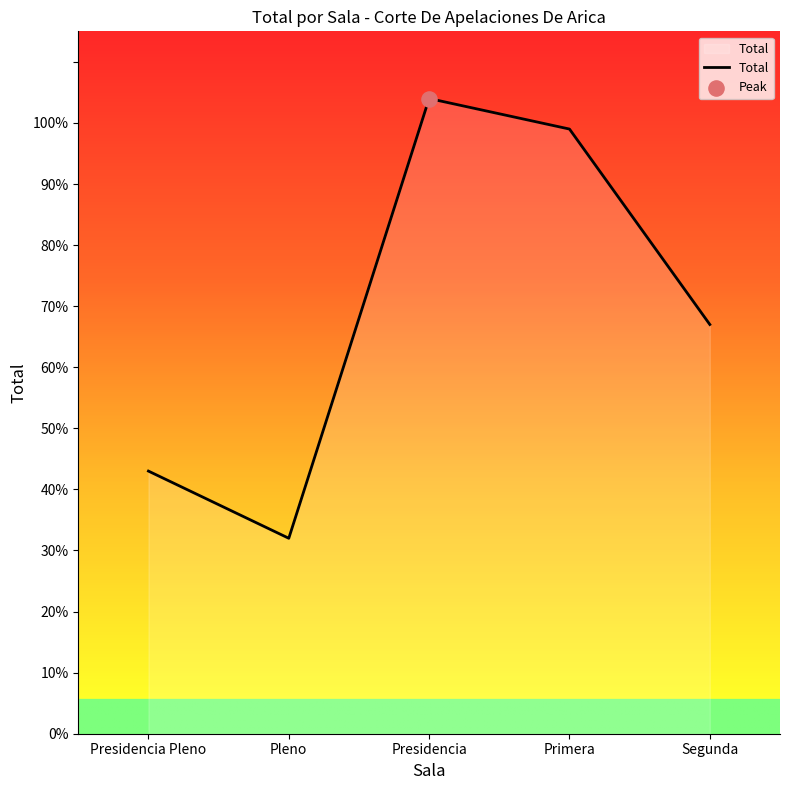

What is the ratio of the value at Primera to the value at Presidencia?

1.0